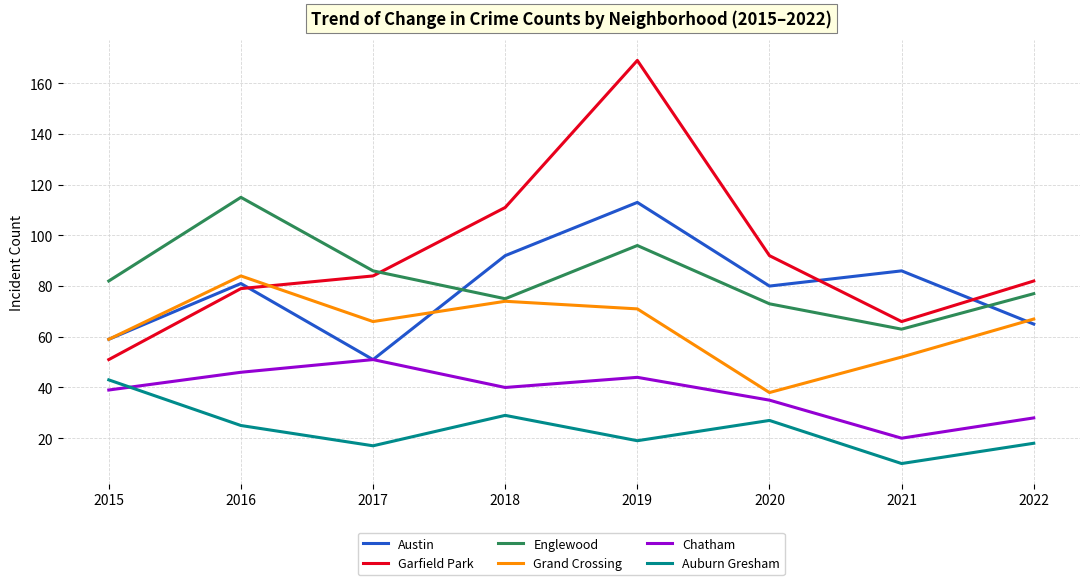

What is the minimum value shown in the chart?

10